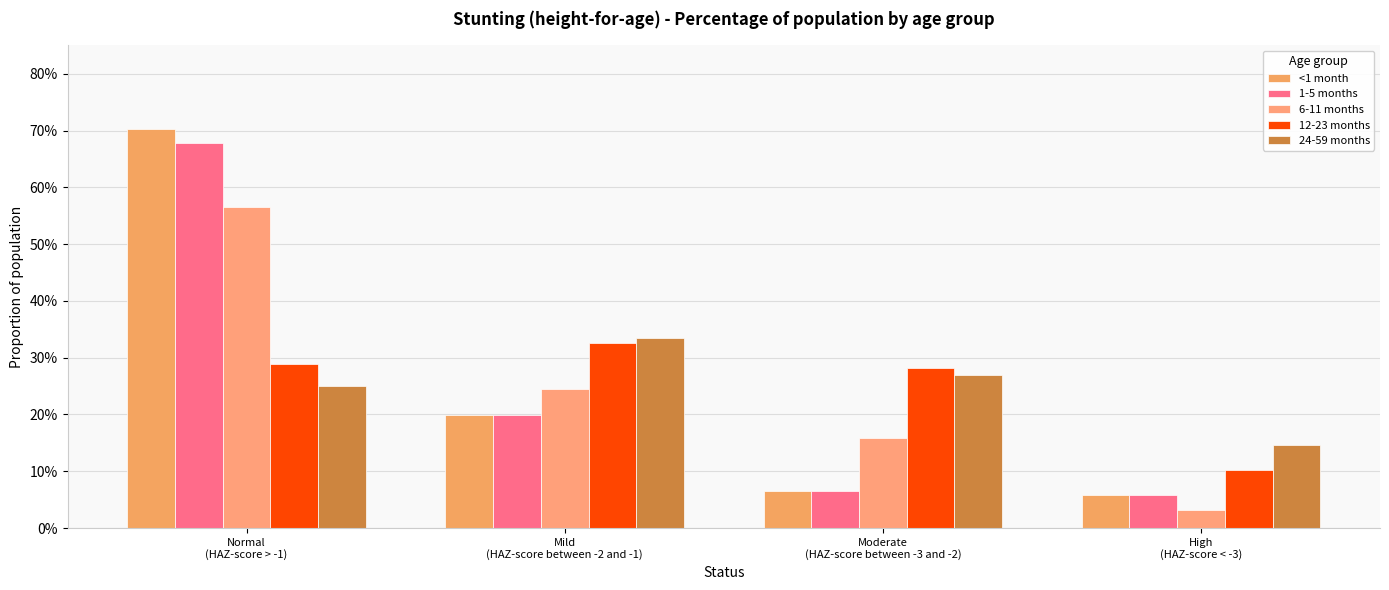

What are all the series names shown in the legend?

<1 month, 1-5 months, 6-11 months, 12-23 months, 24-59 months